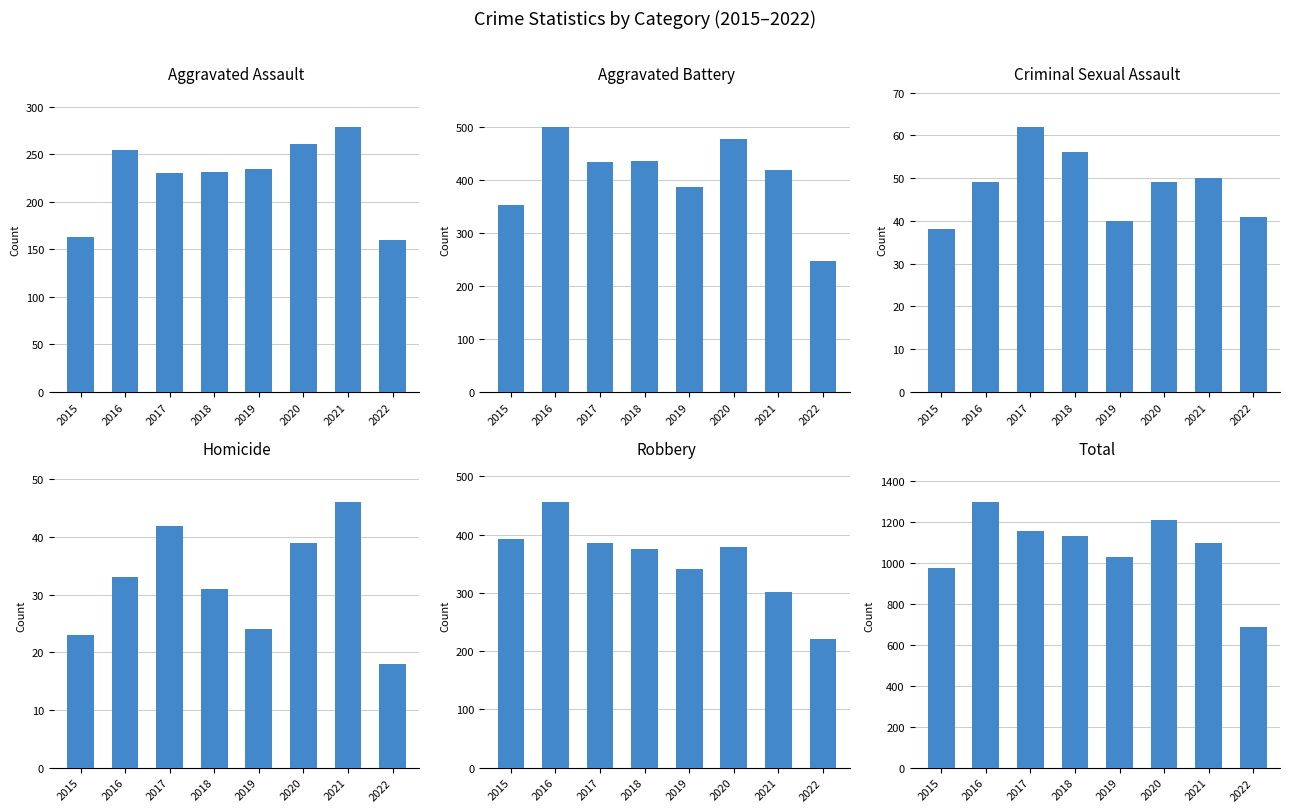

Reading right to left, what are all the values shown in this chart?

Aggravated Assault: 160	279	261	235	231	230	255	163
Aggravated Battery: 247	420	478	388	436	434	501	354
Criminal Sexual Assault: 41	50	49	40	56	62	49	38
Homicide: 18	46	39	24	31	42	33	23
Robbery: 220	301	379	340	375	386	455	393
Total: 686	1096	1206	1027	1129	1154	1293	971